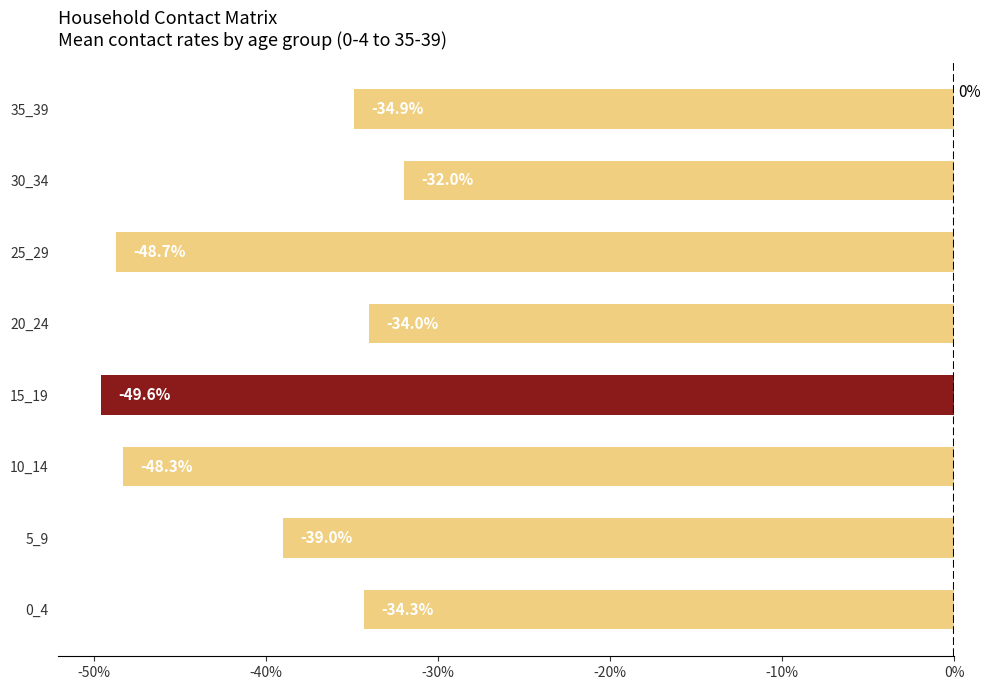

Does the chart contain any negative values?

Yes